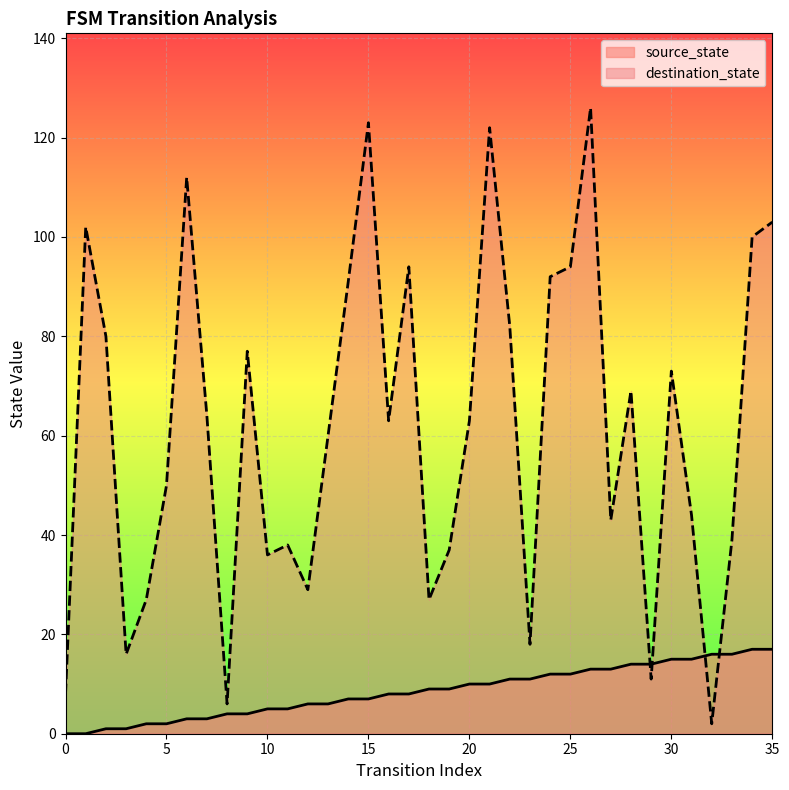

How many lines are shown in the chart?

2